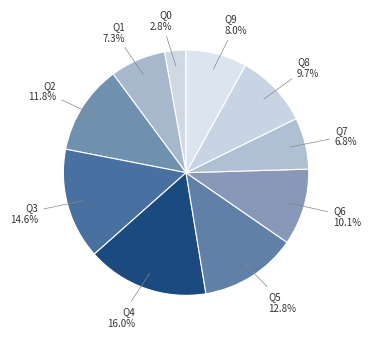

Which category has the smallest portion of the pie?

Q0